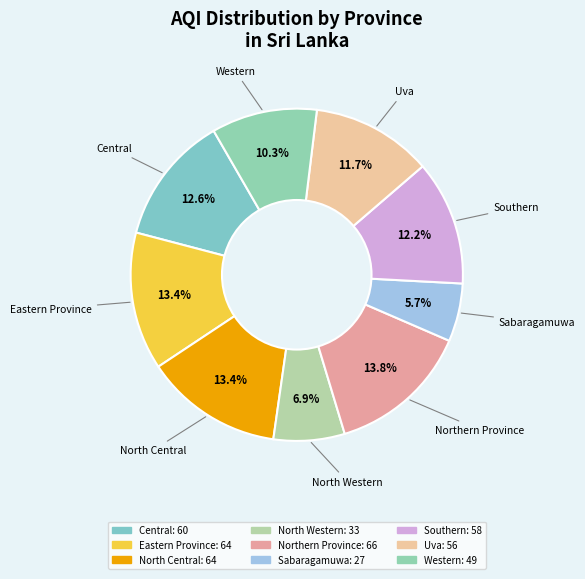

Do Central and North Central together represent more than half of the pie?

No